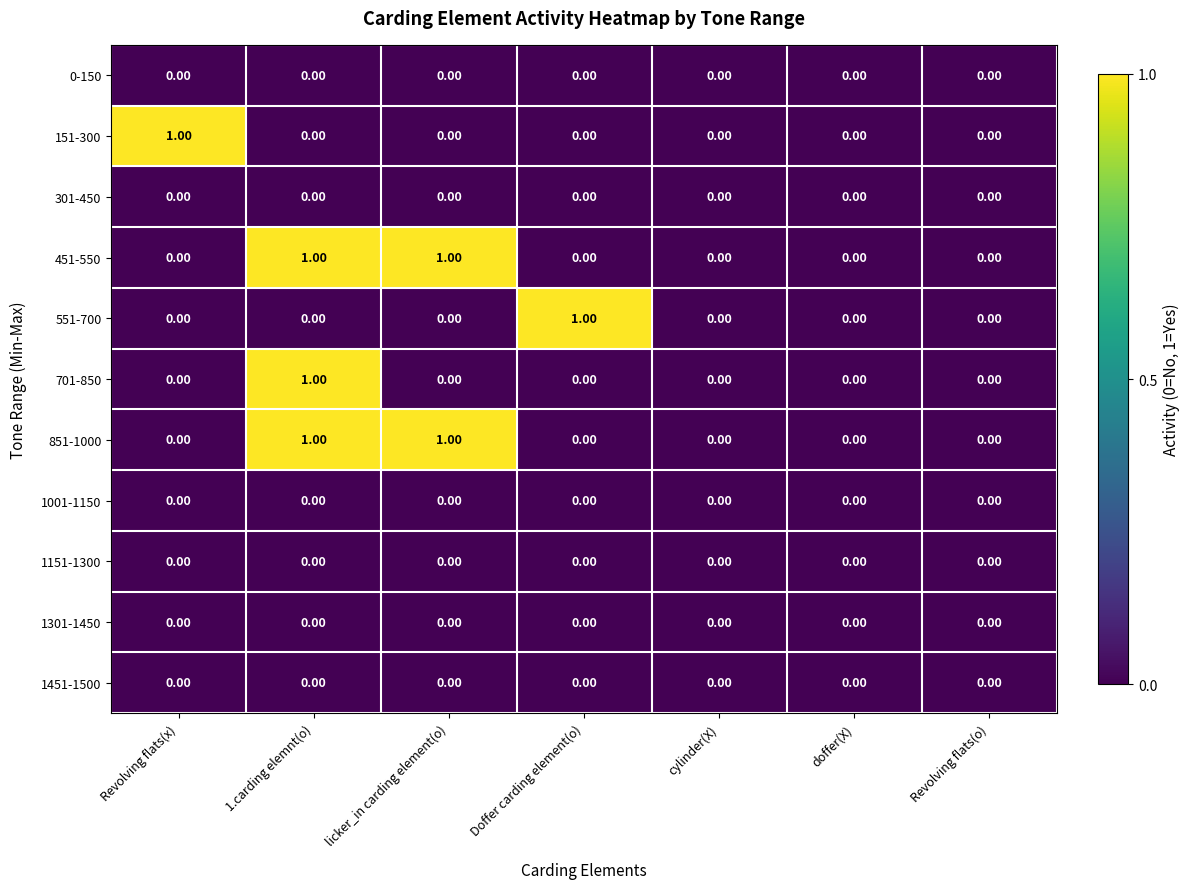

Which series changed the most between 1.carding elemnt(o) and licker_in carding element(o)?

701-850